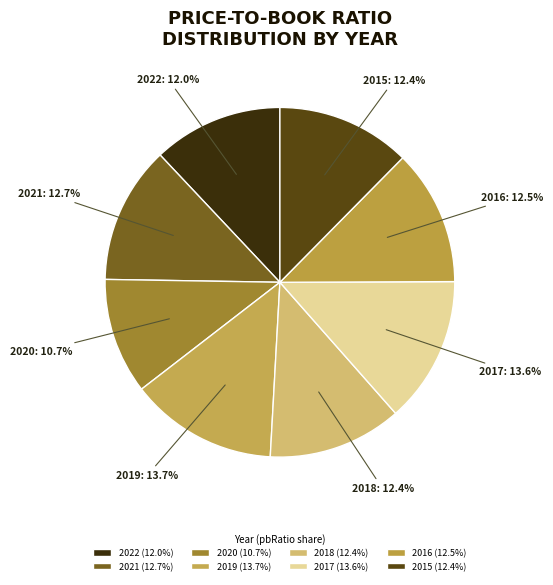

To the nearest percent, what is the difference between the 2015 and 2019 slice percentages?

1%